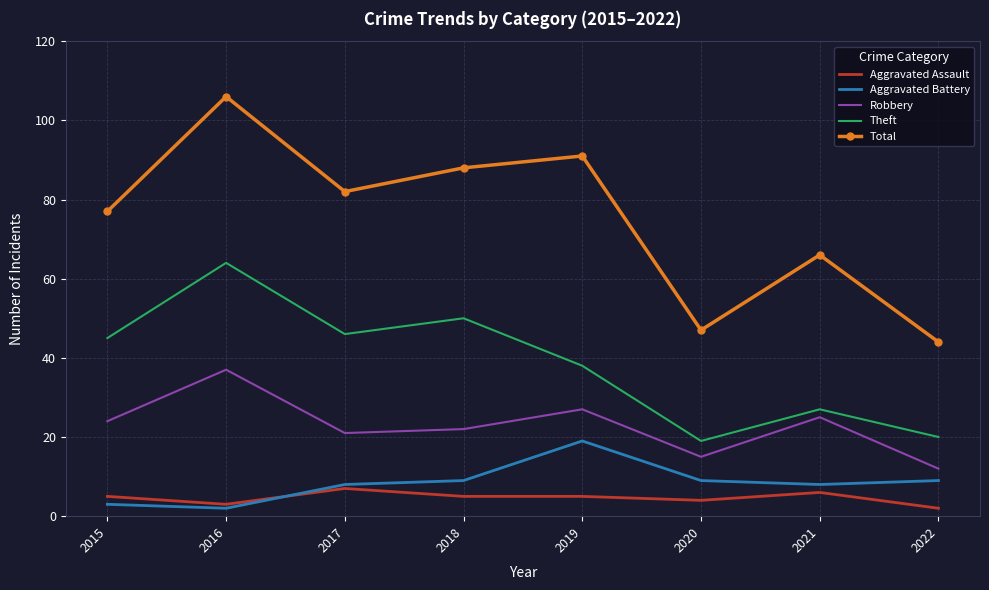

What are all the series names shown in the legend?

Aggravated Assault, Aggravated Battery, Robbery, Theft, Total